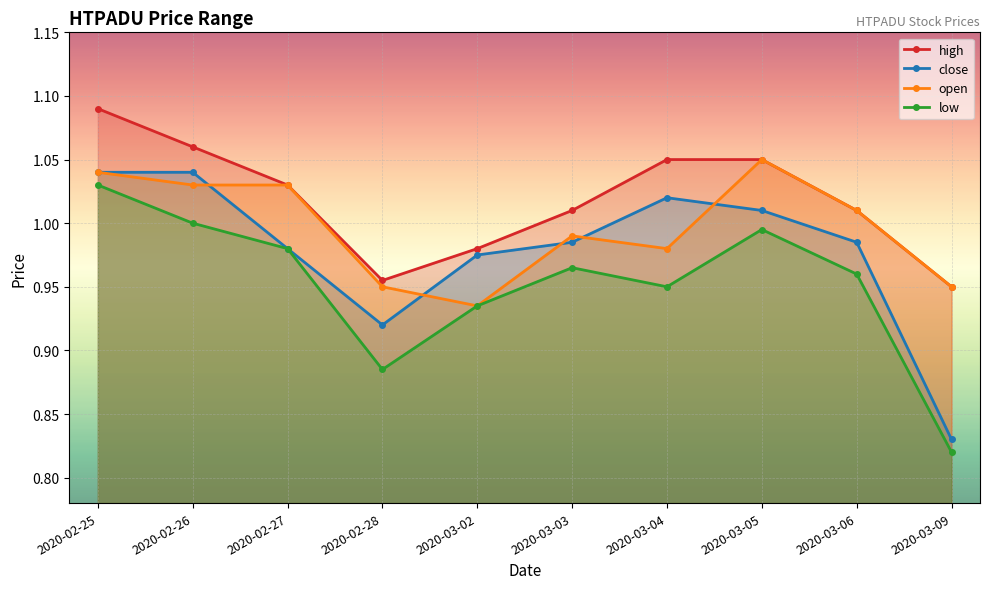

True or false: close and low intersect in this chart.

False